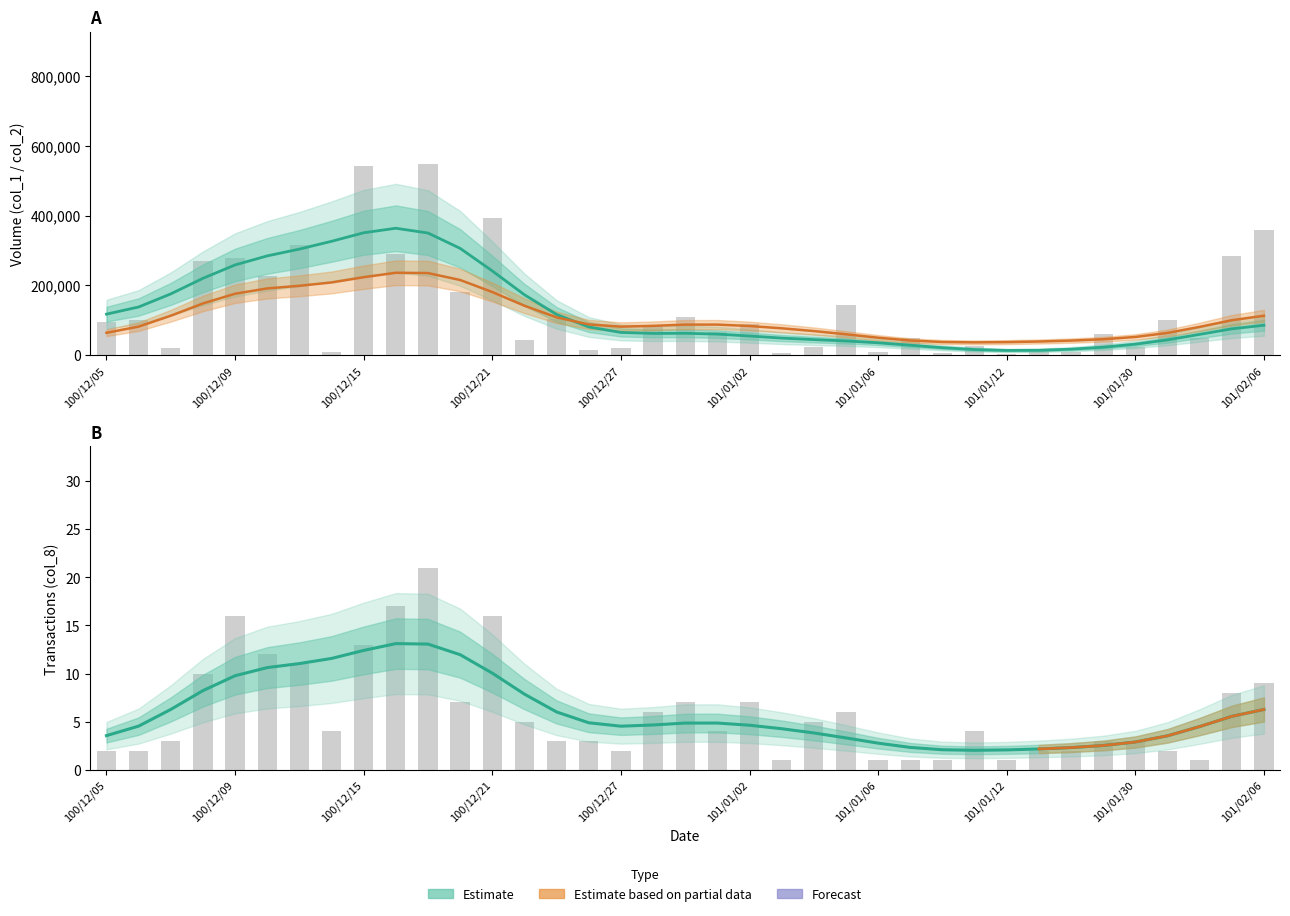

Rank the series by their average value, from highest to lowest.

col_1, col_8